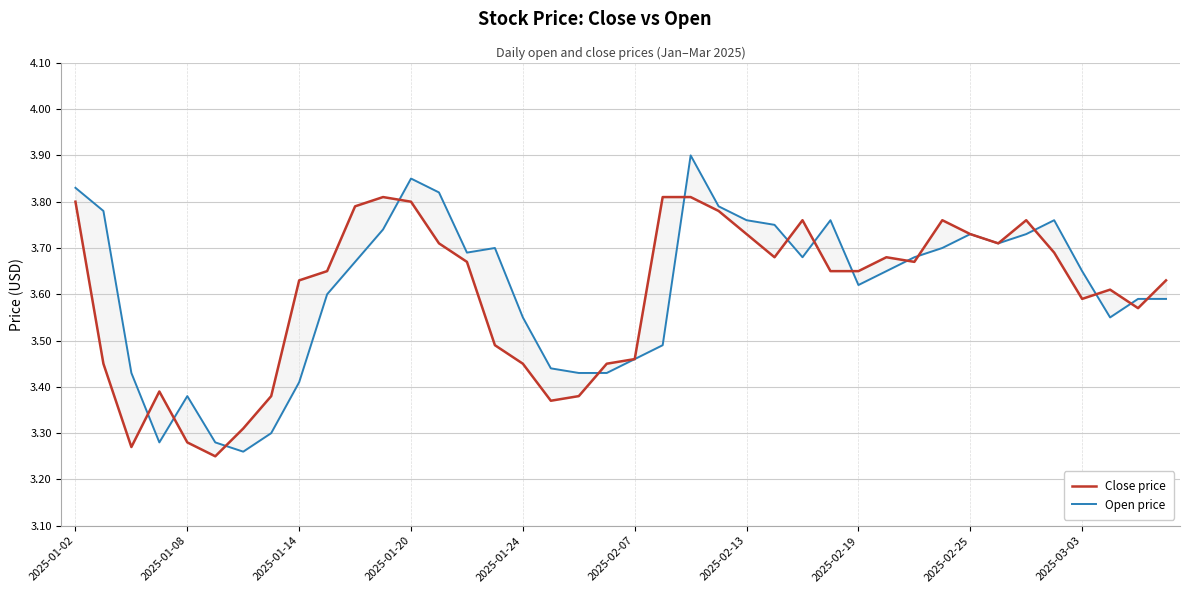

Which category has the highest value in the Open price series?

22